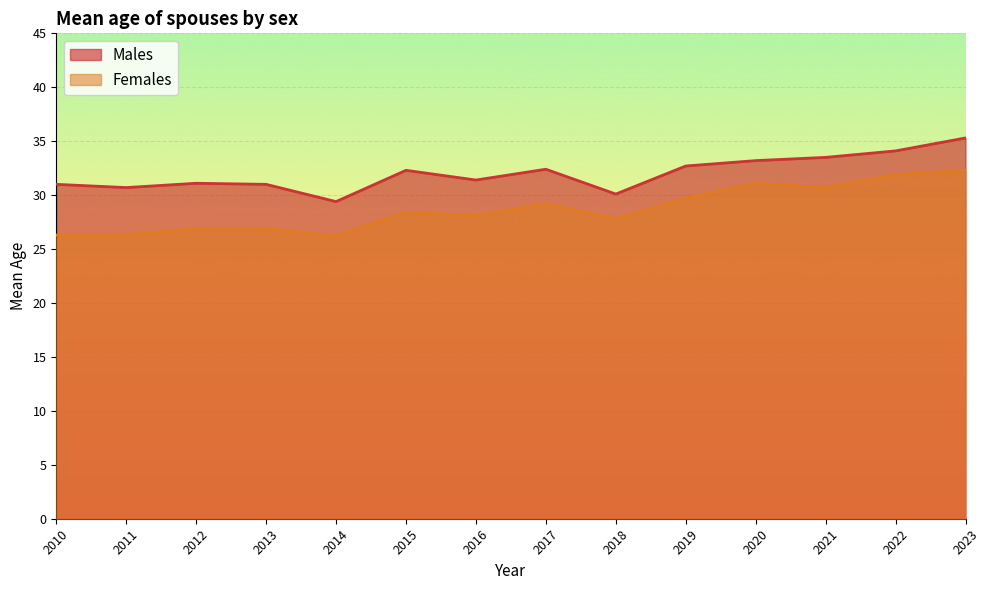

The value of Females at 2016 is 13.3. True or false?

False